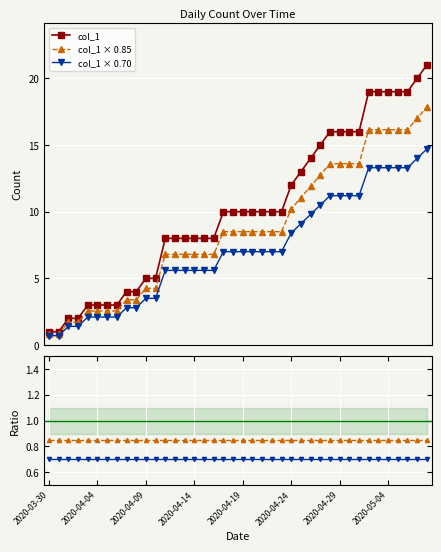

Reading right to left, what are all the values shown in this chart?

col_1: 21.0	20.0	19.0	19.0	19.0	19.0	19.0	16.0	16.0	16.0	16.0	15.0	14.0	13.0	12.0	10.0	10.0	10.0	10.0	10.0	10.0	10.0	8.0	8.0	8.0	8.0	8.0	8.0	5.0	5.0	4.0	4.0	3.0	3.0	3.0	3.0	2.0	2.0	1.0	1.0
col_1 × 0.85: 17.8	17.0	16.1	16.1	16.1	16.1	16.1	13.6	13.6	13.6	13.6	12.8	11.9	11.0	10.2	8.5	8.5	8.5	8.5	8.5	8.5	8.5	6.8	6.8	6.8	6.8	6.8	6.8	4.2	4.2	3.4	3.4	2.5	2.5	2.5	2.5	1.7	1.7	0.8	0.8
col_1 × 0.70: 14.7	14.0	13.3	13.3	13.3	13.3	13.3	11.2	11.2	11.2	11.2	10.5	9.8	9.1	8.4	7.0	7.0	7.0	7.0	7.0	7.0	7.0	5.6	5.6	5.6	5.6	5.6	5.6	3.5	3.5	2.8	2.8	2.1	2.1	2.1	2.1	1.4	1.4	0.7	0.7
col_1 × 0.85 / col_1: 0.8	0.8	0.8	0.8	0.8	0.8	0.8	0.8	0.8	0.8	0.8	0.8	0.8	0.8	0.8	0.8	0.8	0.8	0.8	0.8	0.8	0.8	0.8	0.8	0.8	0.8	0.8	0.8	0.8	0.8	0.8	0.8	0.8	0.8	0.8	0.8	0.8	0.8	0.8	0.8
col_1 × 0.70 / col_1: 0.7	0.7	0.7	0.7	0.7	0.7	0.7	0.7	0.7	0.7	0.7	0.7	0.7	0.7	0.7	0.7	0.7	0.7	0.7	0.7	0.7	0.7	0.7	0.7	0.7	0.7	0.7	0.7	0.7	0.7	0.7	0.7	0.7	0.7	0.7	0.7	0.7	0.7	0.7	0.7